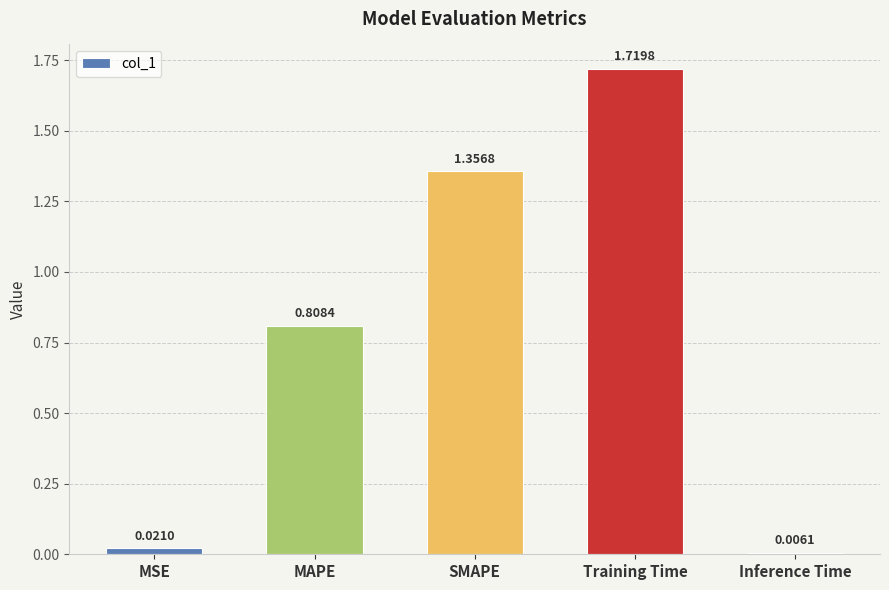

Where is the data nearest to the value 0?

Inference Time